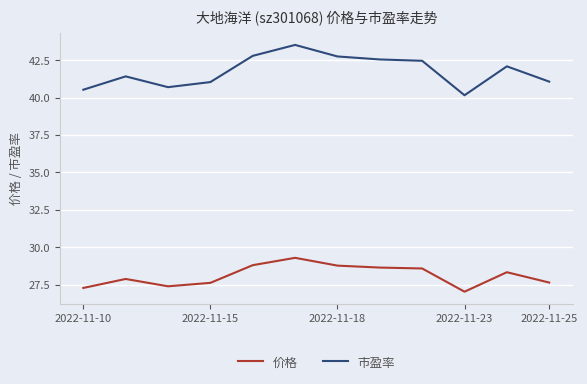

What is the difference between the maximum and second lowest values in the 市盈率 series?

3.0